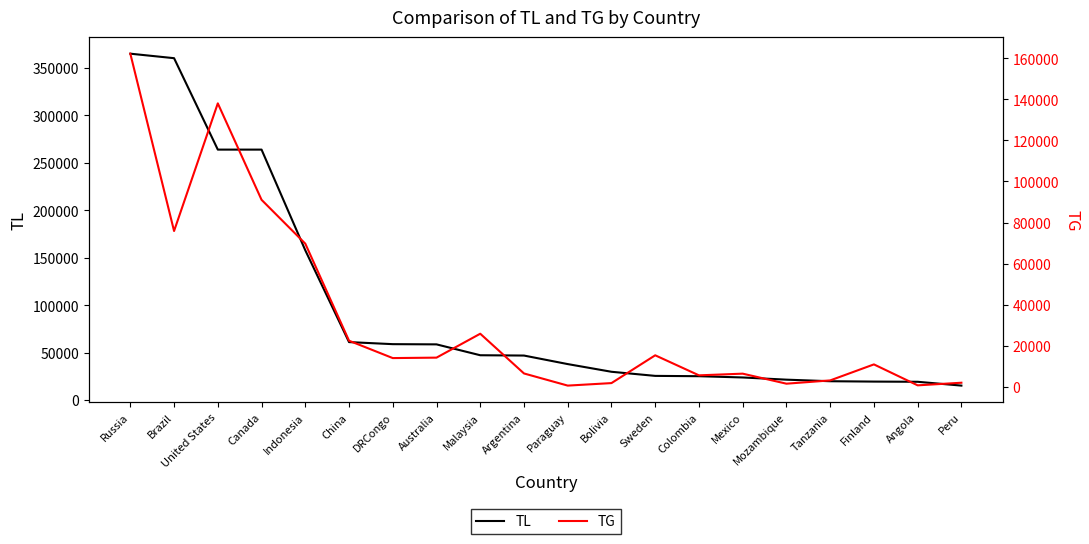

What is the label of the 5th point from the right?

Mozambique